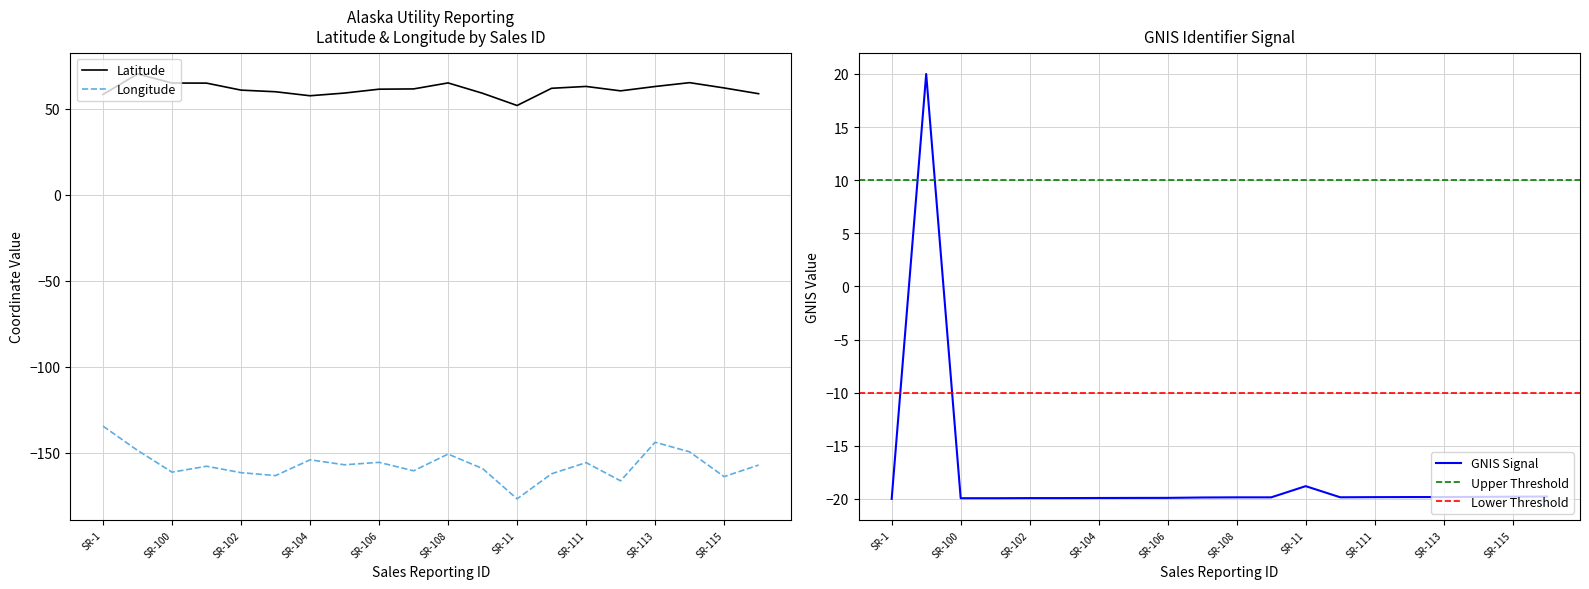

How many data points in GNIS are less than -19?

18